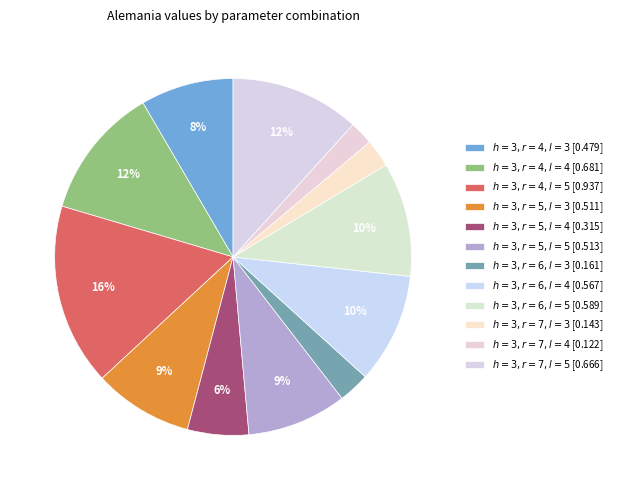

The $h = 3, r = 6, l = 3$ slice represents 3% of the pie. True or false?

True